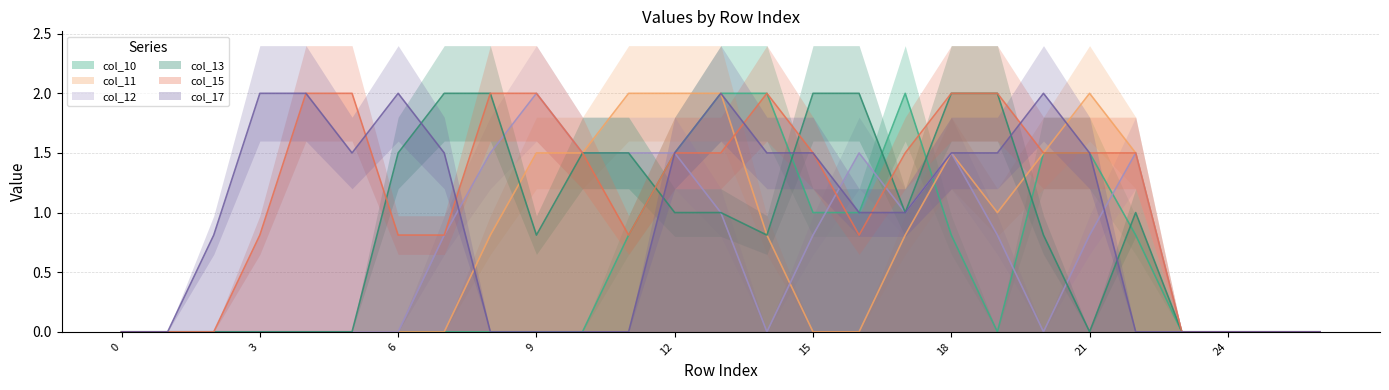

The col_13 series shows 2.5 at 6. True or false?

False